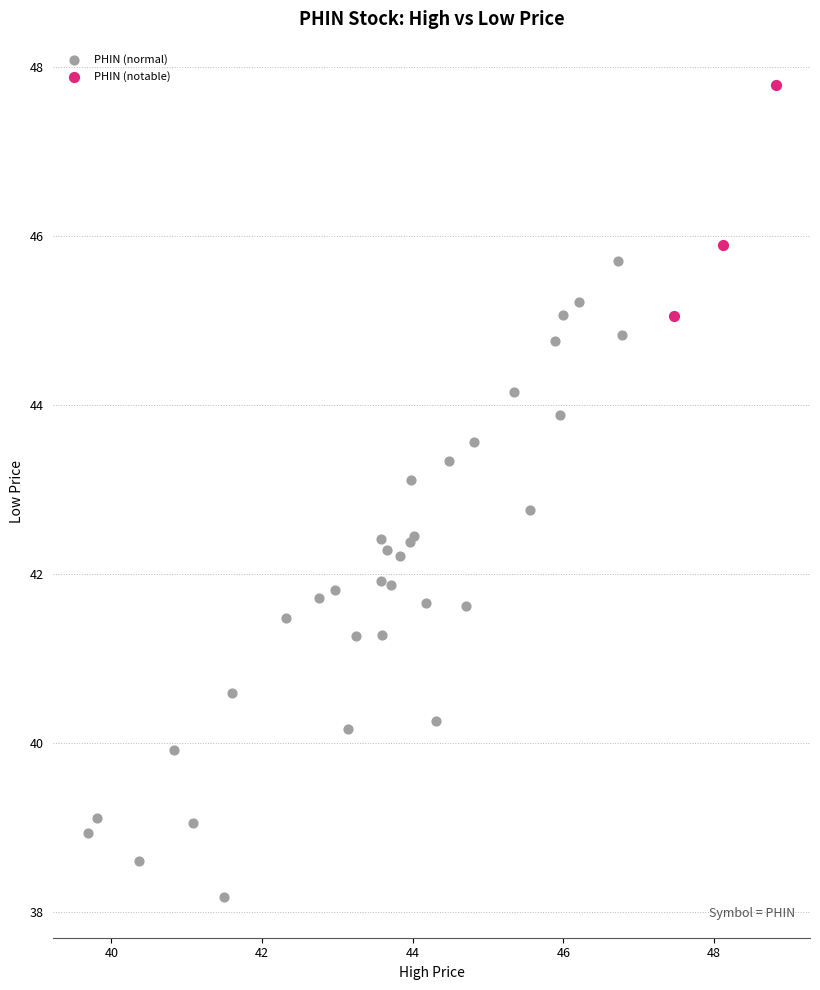

Which series reaches the maximum Y coordinate?

PHIN (notable)